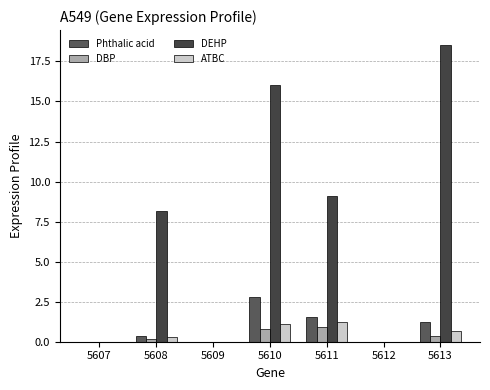

How many series are shown in this chart?

4